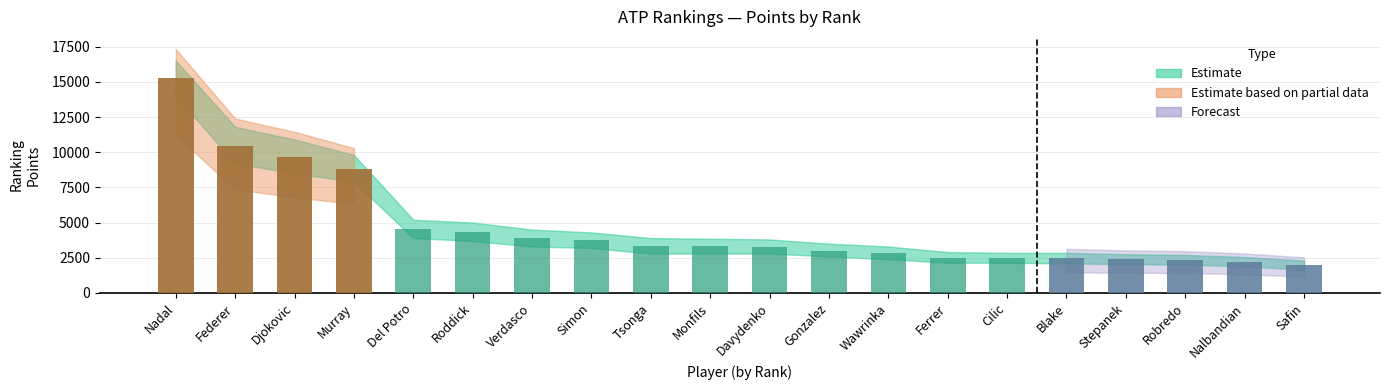

The value at Roddick is 905. True or false?

False